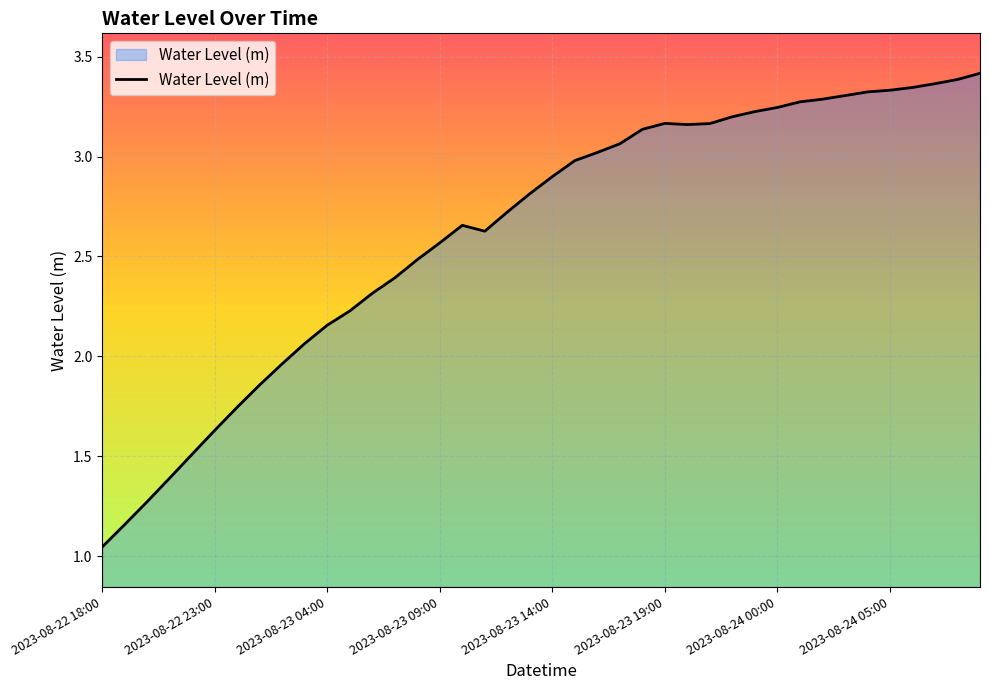

What is the difference between the maximum and minimum values?

2.4